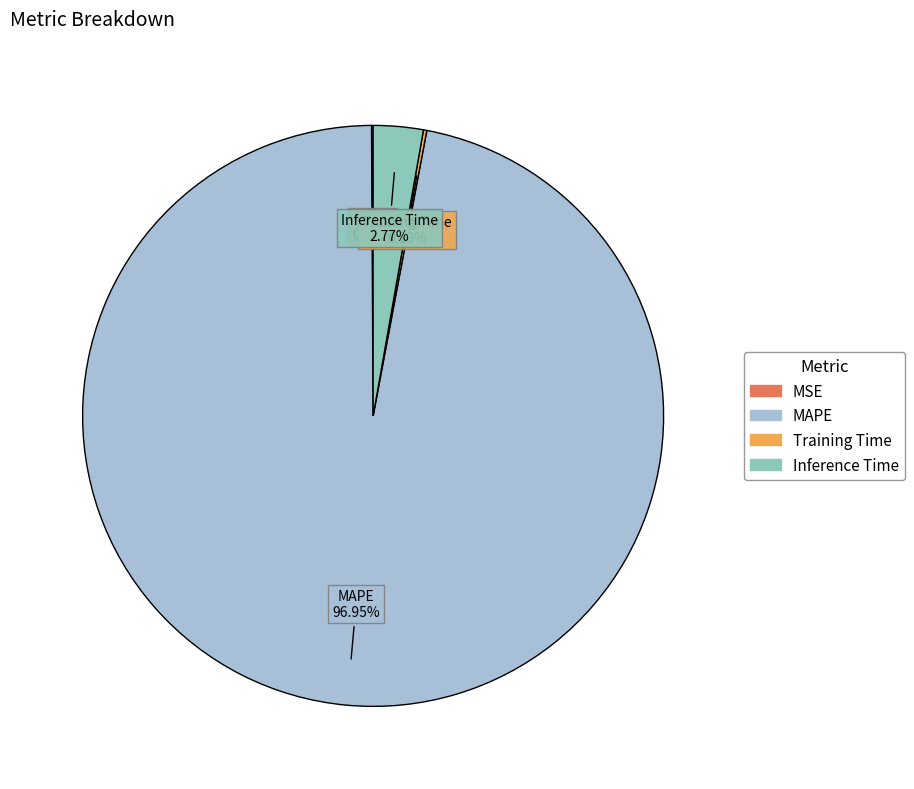

Is there a majority slice in this chart?

Yes